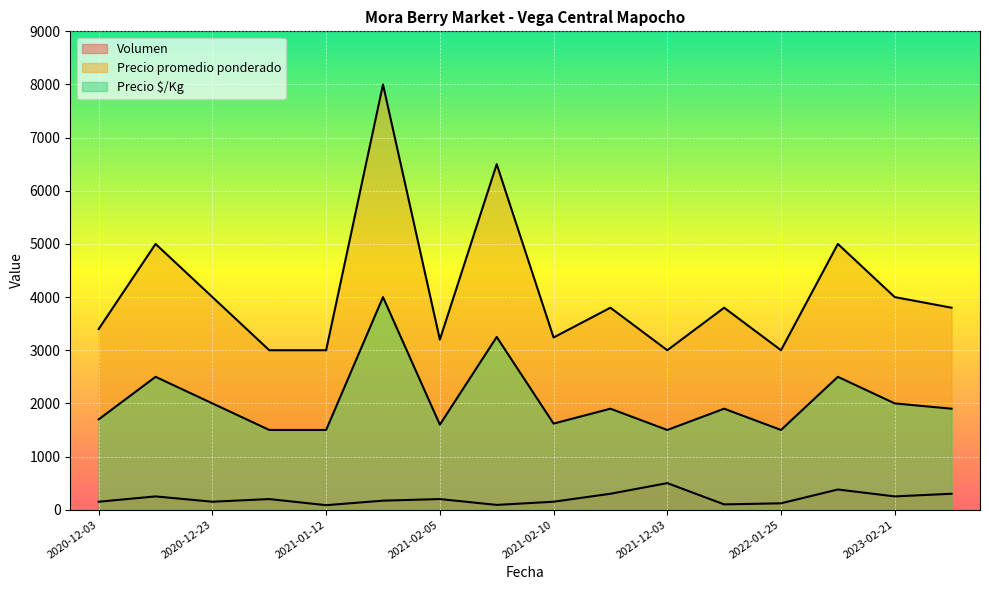

The value of Precio $/Kg at 2021-02-11 is 1900. True or false?

True